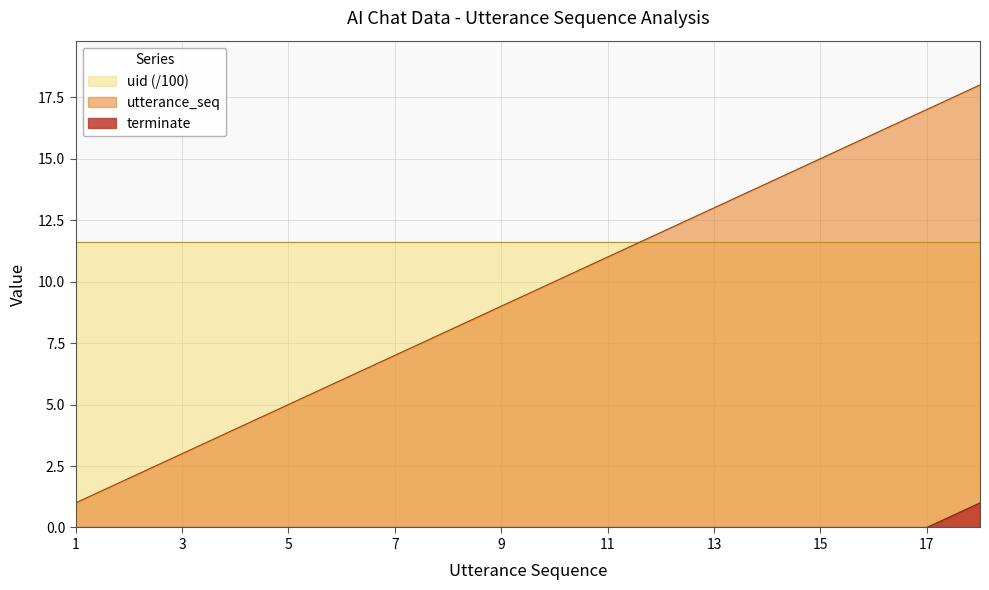

True or false: utterance_seq and terminate cross at least once.

False